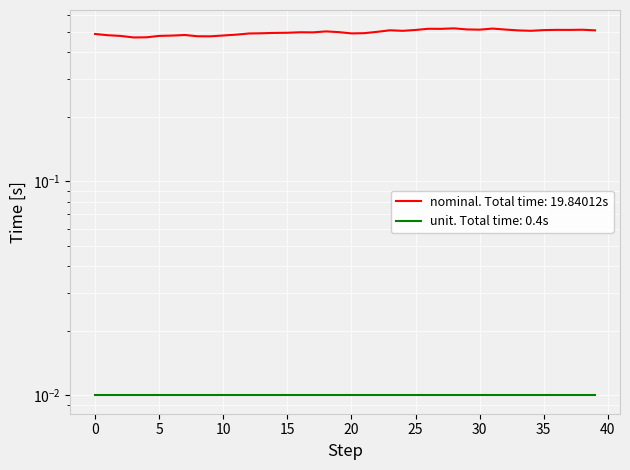

Rank the categories by value from lowest to highest.

3, 4, 9, 8, 2, 5, 6, 10, 1, 7, 11, 0, 12, 20, 13, 21, 14, 15, 17, 16, 19, 22, 18, 24, 34, 33, 39, 23, 35, 25, 37, 36, 38, 30, 32, 29, 27, 26, 31, 28